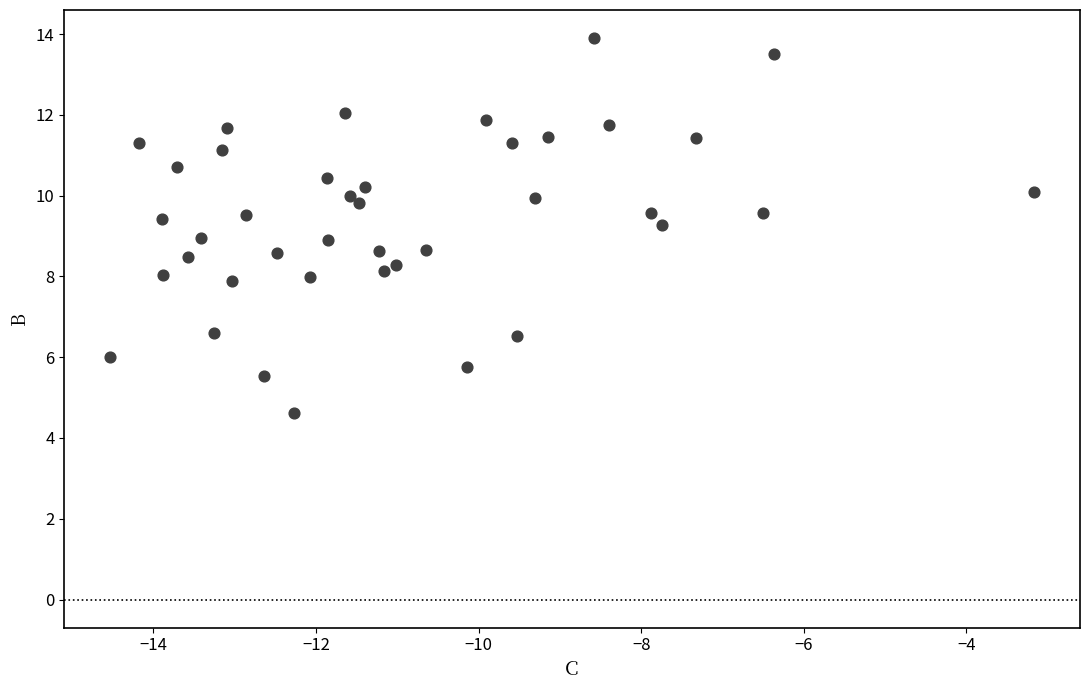

What is the range of X values (max minus min)?

11.4